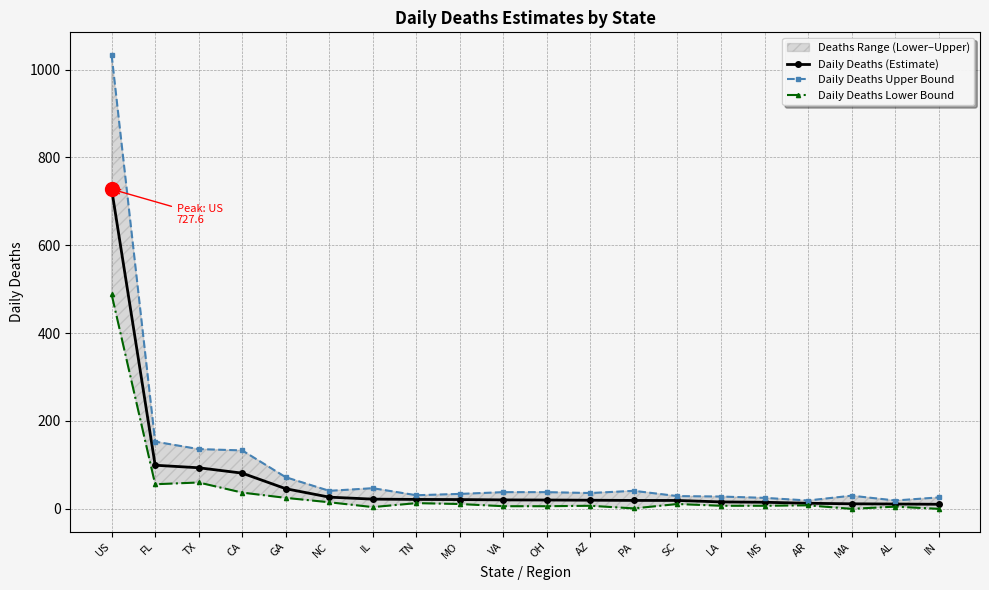

True or false: Daily Deaths (Estimate) and Daily Deaths Upper Bound cross at least once.

False